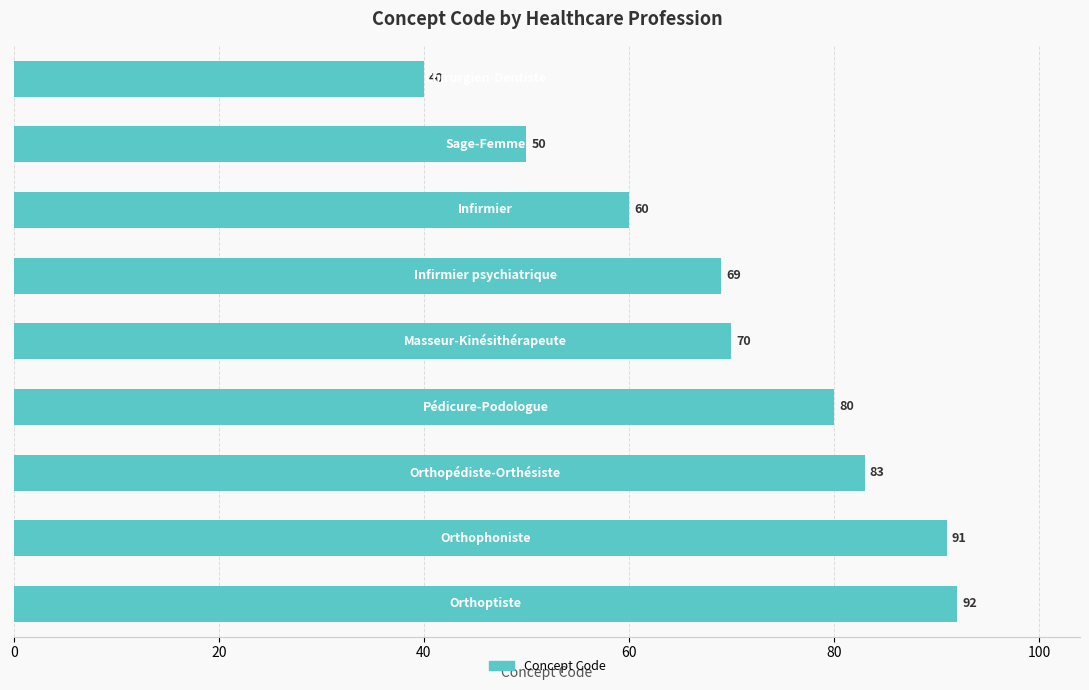

Does the chart contain any negative values?

No